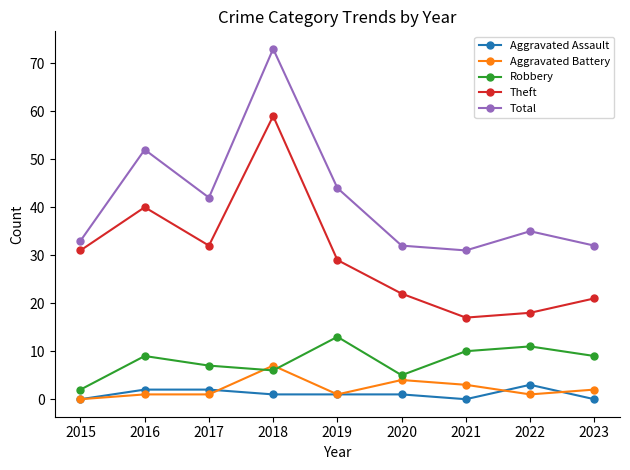

Reading right to left, extract all data points from this chart.

Aggravated Assault: 2023=0	2022=3	2021=0	2020=1	2019=1	2018=1	2017=2	2016=2	2015=0
Aggravated Battery: 2023=2	2022=1	2021=3	2020=4	2019=1	2018=7	2017=1	2016=1	2015=0
Robbery: 2023=9	2022=11	2021=10	2020=5	2019=13	2018=6	2017=7	2016=9	2015=2
Theft: 2023=21	2022=18	2021=17	2020=22	2019=29	2018=59	2017=32	2016=40	2015=31
Total: 2023=32	2022=35	2021=31	2020=32	2019=44	2018=73	2017=42	2016=52	2015=33